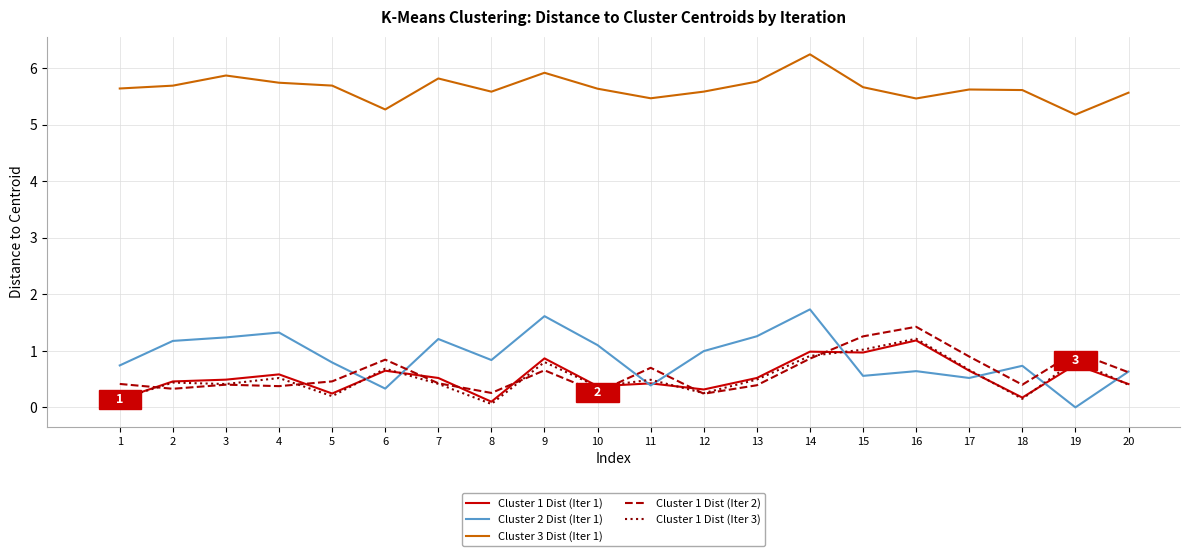

True or false: Cluster 1 Dist (Iter 2) has a value of 0.4 at 3.

True